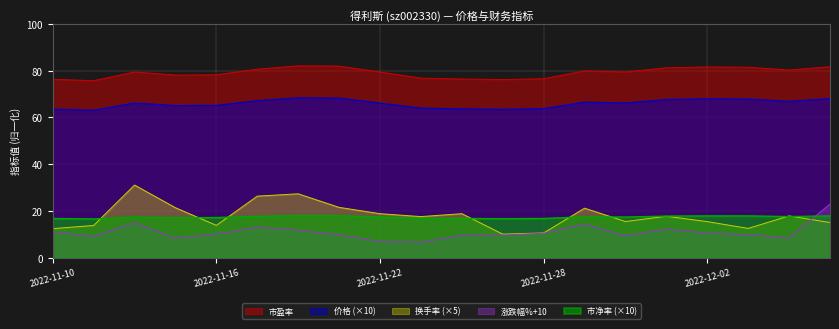

True or false: 市盈率 and 换手率 cross at least once.

False